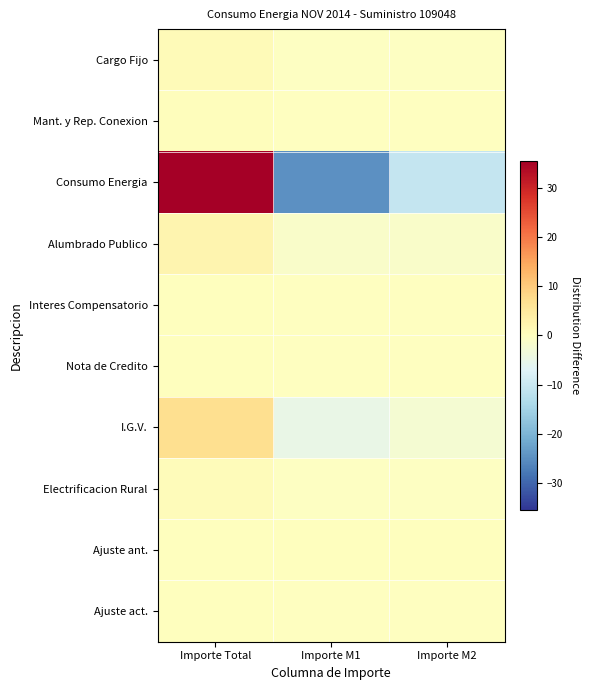

What is the spread (max minus min) of values at Importe M1?

24.7